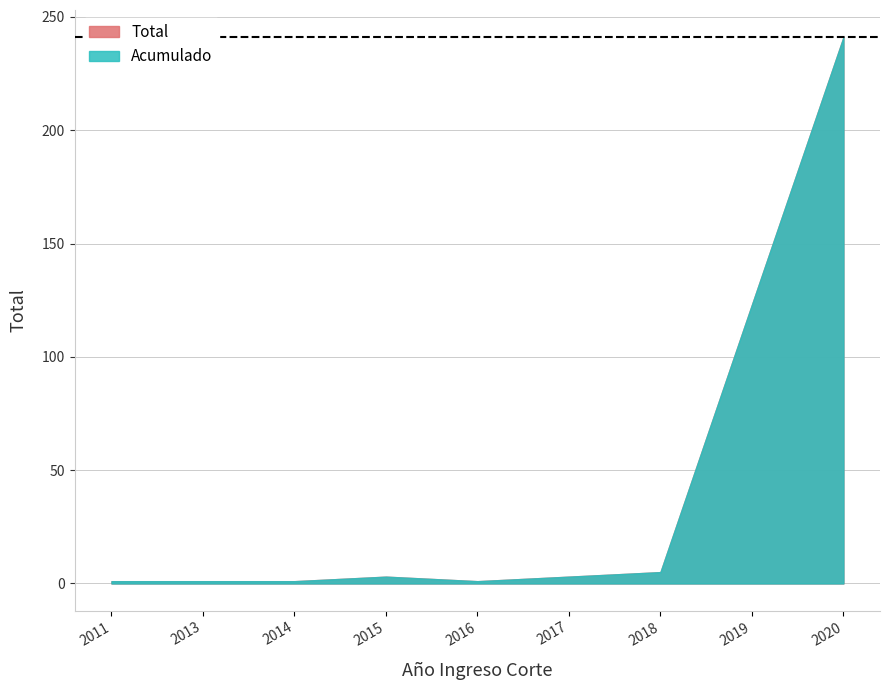

Rank the categories by value from lowest to highest.

2011, 2013, 2014, 2016, 2015, 2017, 2018, 2019, 2020